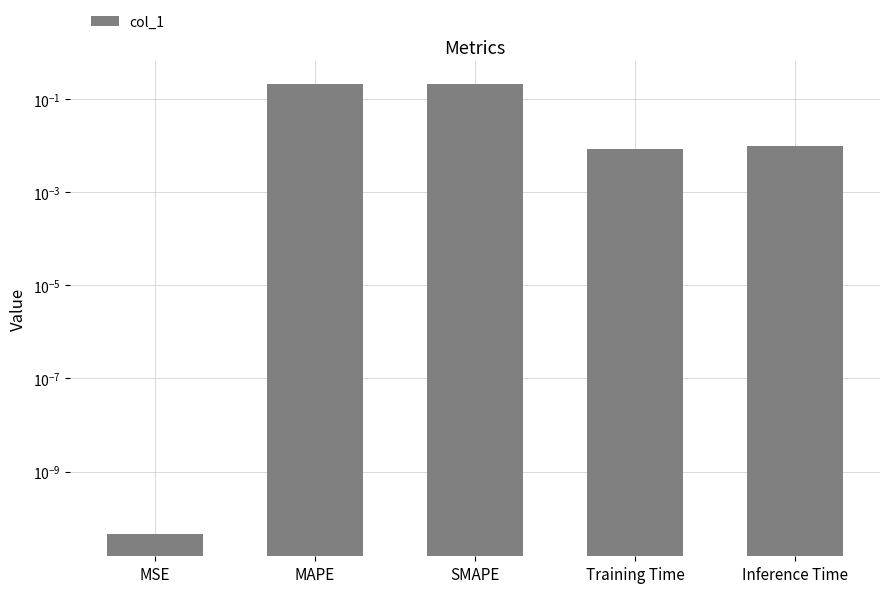

What is the change in value from MAPE to Training Time?

-0.2